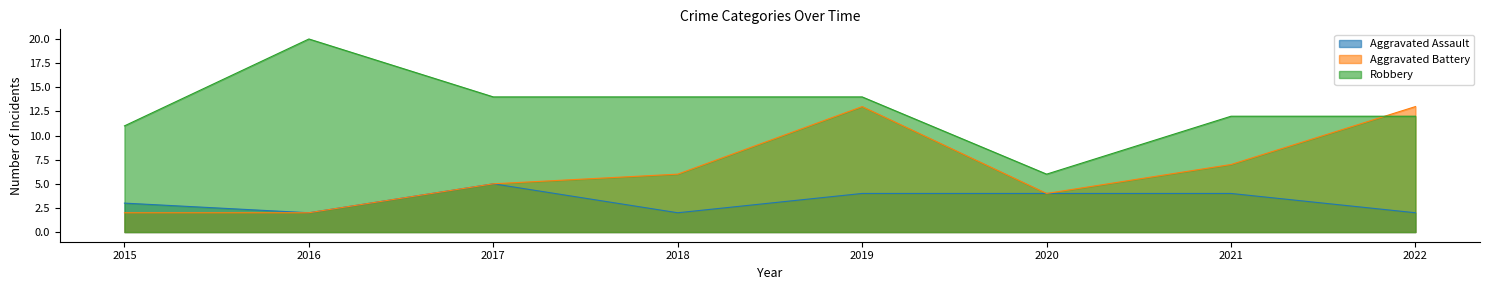

Read the Robbery value at 2021, to the nearest 10.

10